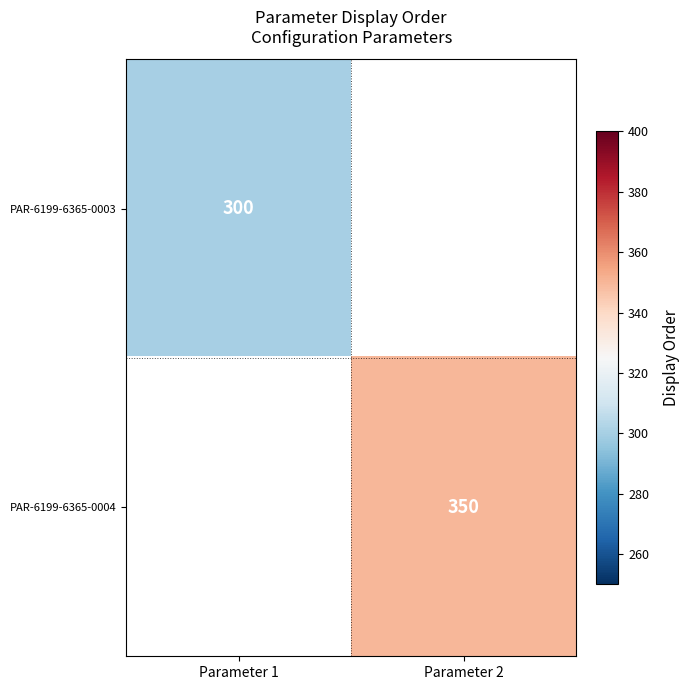

Count the number of categories in the chart.

2